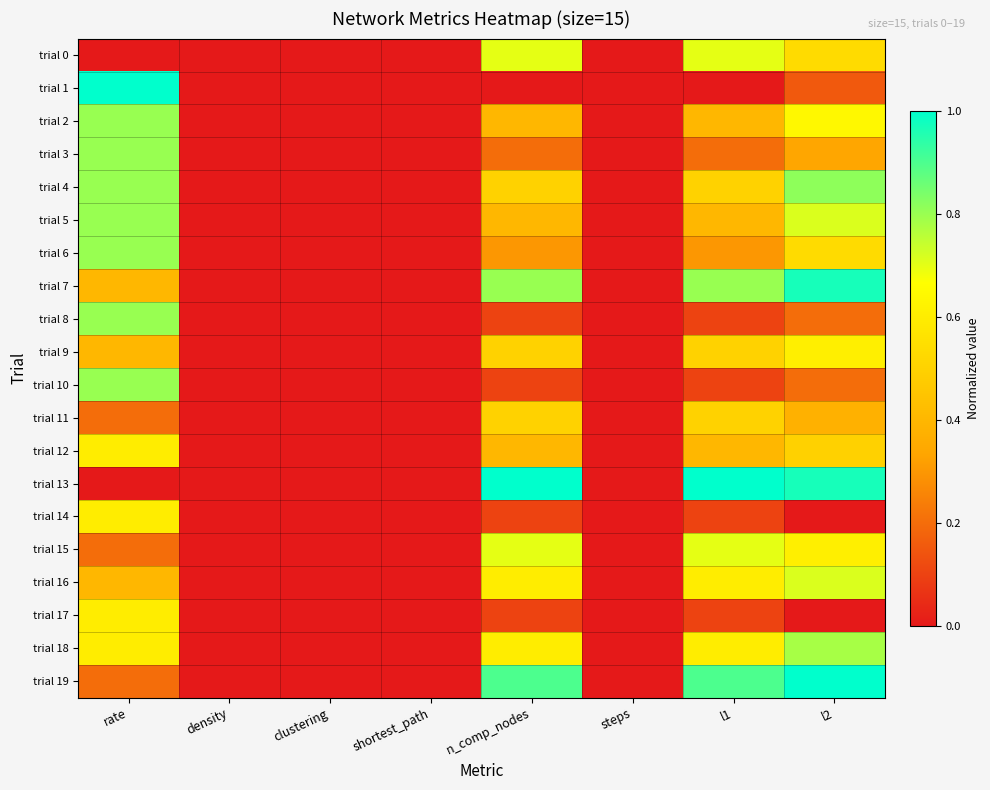

Reading right to left, extract all data points from this chart.

trial 0: l2=0.5	l1=0.7	steps=0.0	n_comp_nodes=0.7	shortest_path=0.0	clustering=0.0	density=0.0	rate=0.0
trial 1: l2=0.2	l1=0.0	steps=0.0	n_comp_nodes=0.0	shortest_path=0.0	clustering=0.0	density=0.0	rate=1.0
trial 2: l2=0.6	l1=0.4	steps=0.0	n_comp_nodes=0.4	shortest_path=0.0	clustering=0.0	density=0.0	rate=0.8
trial 3: l2=0.3	l1=0.2	steps=0.0	n_comp_nodes=0.2	shortest_path=0.0	clustering=0.0	density=0.0	rate=0.8
trial 4: l2=0.8	l1=0.5	steps=0.0	n_comp_nodes=0.5	shortest_path=0.0	clustering=0.0	density=0.0	rate=0.8
trial 5: l2=0.7	l1=0.4	steps=0.0	n_comp_nodes=0.4	shortest_path=0.0	clustering=0.0	density=0.0	rate=0.8
trial 6: l2=0.5	l1=0.3	steps=0.0	n_comp_nodes=0.3	shortest_path=0.0	clustering=0.0	density=0.0	rate=0.8
trial 7: l2=1.0	l1=0.8	steps=0.0	n_comp_nodes=0.8	shortest_path=0.0	clustering=0.0	density=0.0	rate=0.4
trial 8: l2=0.2	l1=0.1	steps=0.0	n_comp_nodes=0.1	shortest_path=0.0	clustering=0.0	density=0.0	rate=0.8
trial 9: l2=0.6	l1=0.5	steps=0.0	n_comp_nodes=0.5	shortest_path=0.0	clustering=0.0	density=0.0	rate=0.4
trial 10: l2=0.2	l1=0.1	steps=0.0	n_comp_nodes=0.1	shortest_path=0.0	clustering=0.0	density=0.0	rate=0.8
trial 11: l2=0.4	l1=0.5	steps=0.0	n_comp_nodes=0.5	shortest_path=0.0	clustering=0.0	density=0.0	rate=0.2
trial 12: l2=0.5	l1=0.4	steps=0.0	n_comp_nodes=0.4	shortest_path=0.0	clustering=0.0	density=0.0	rate=0.6
trial 13: l2=1.0	l1=1.0	steps=0.0	n_comp_nodes=1.0	shortest_path=0.0	clustering=0.0	density=0.0	rate=0.0
trial 14: l2=0.0	l1=0.1	steps=0.0	n_comp_nodes=0.1	shortest_path=0.0	clustering=0.0	density=0.0	rate=0.6
trial 15: l2=0.6	l1=0.7	steps=0.0	n_comp_nodes=0.7	shortest_path=0.0	clustering=0.0	density=0.0	rate=0.2
trial 16: l2=0.7	l1=0.6	steps=0.0	n_comp_nodes=0.6	shortest_path=0.0	clustering=0.0	density=0.0	rate=0.4
trial 17: l2=0.0	l1=0.1	steps=0.0	n_comp_nodes=0.1	shortest_path=0.0	clustering=0.0	density=0.0	rate=0.6
trial 18: l2=0.8	l1=0.6	steps=0.0	n_comp_nodes=0.6	shortest_path=0.0	clustering=0.0	density=0.0	rate=0.6
trial 19: l2=1.0	l1=0.9	steps=0.0	n_comp_nodes=0.9	shortest_path=0.0	clustering=0.0	density=0.0	rate=0.2